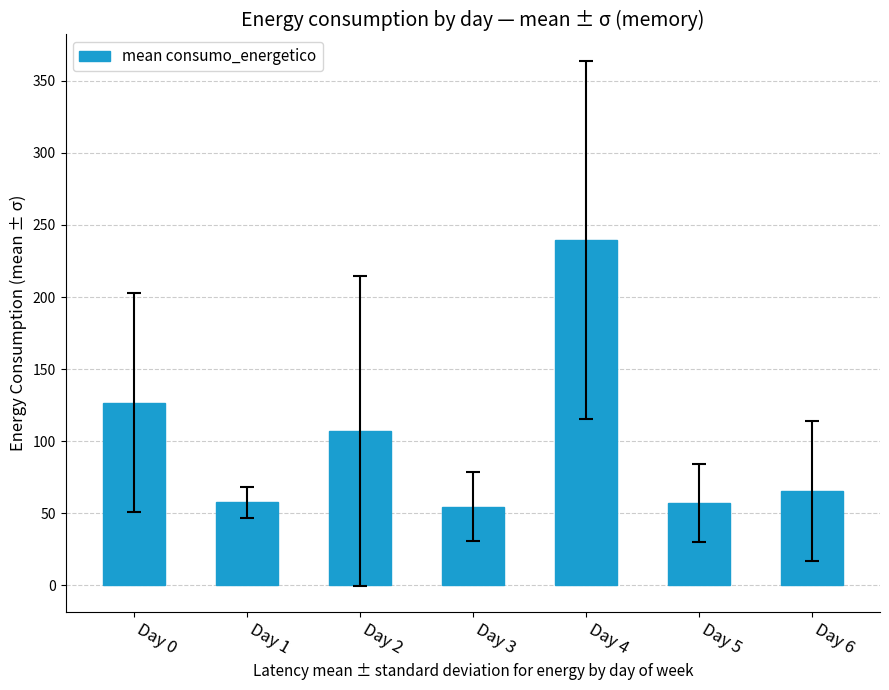

What is the difference between the second highest and second lowest values?

69.5